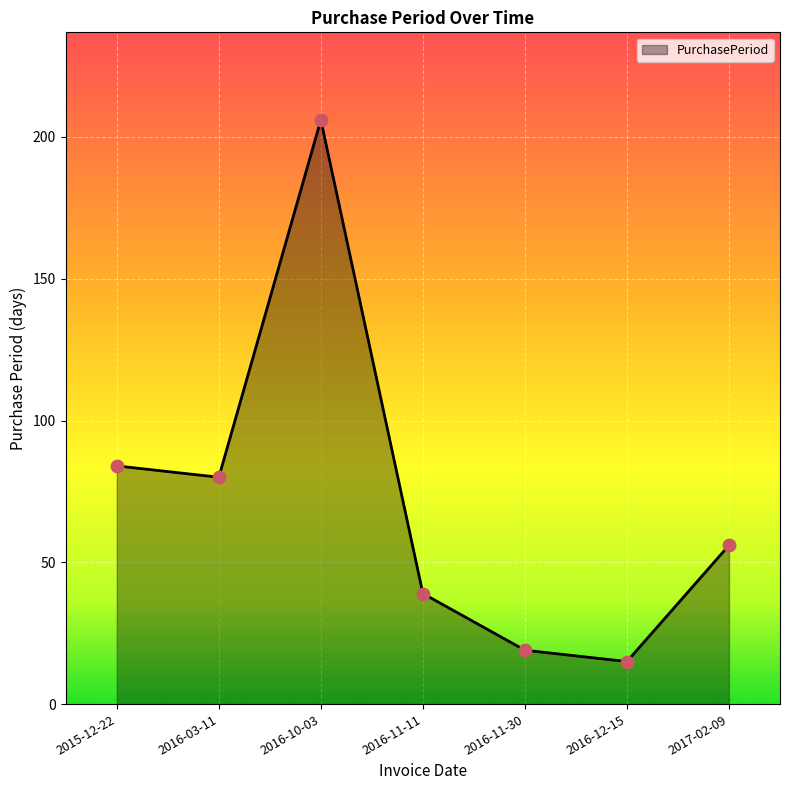

Approximately how many times larger is the value at 2017-02-09 compared to 2016-11-11?

1.4